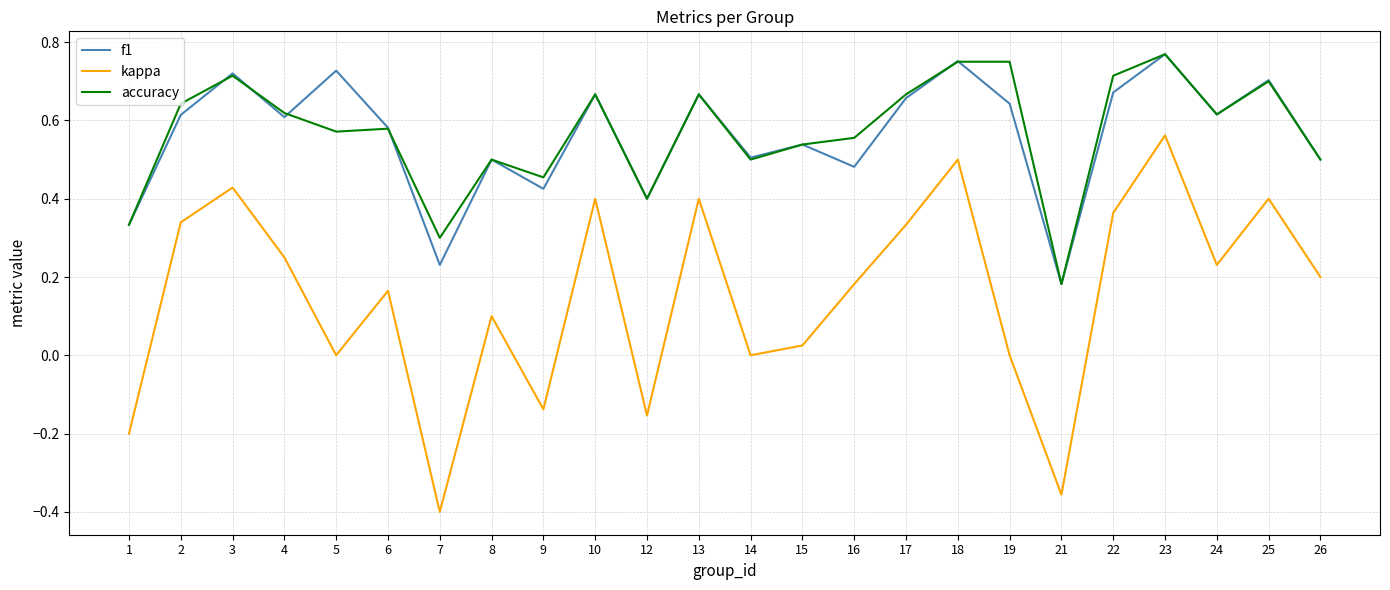

The value of f1 at 15 is 0.5. True or false?

True